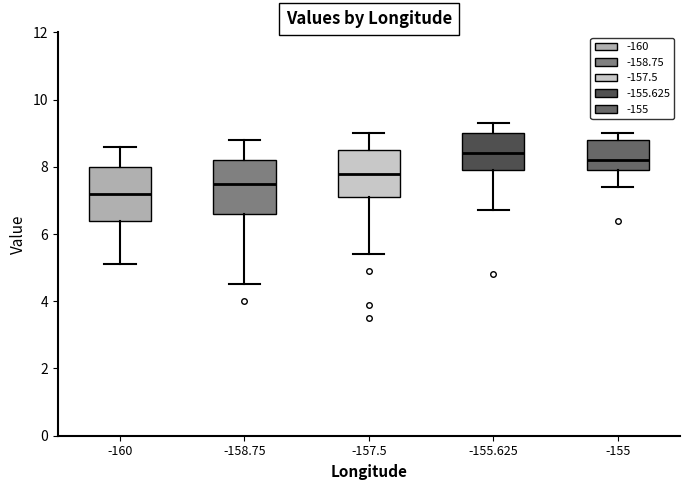

Where does the median line of the box at x = -155.625 sit on the y-axis? The values are not printed on the chart, so give them approximately, as read against the axis.

8.4